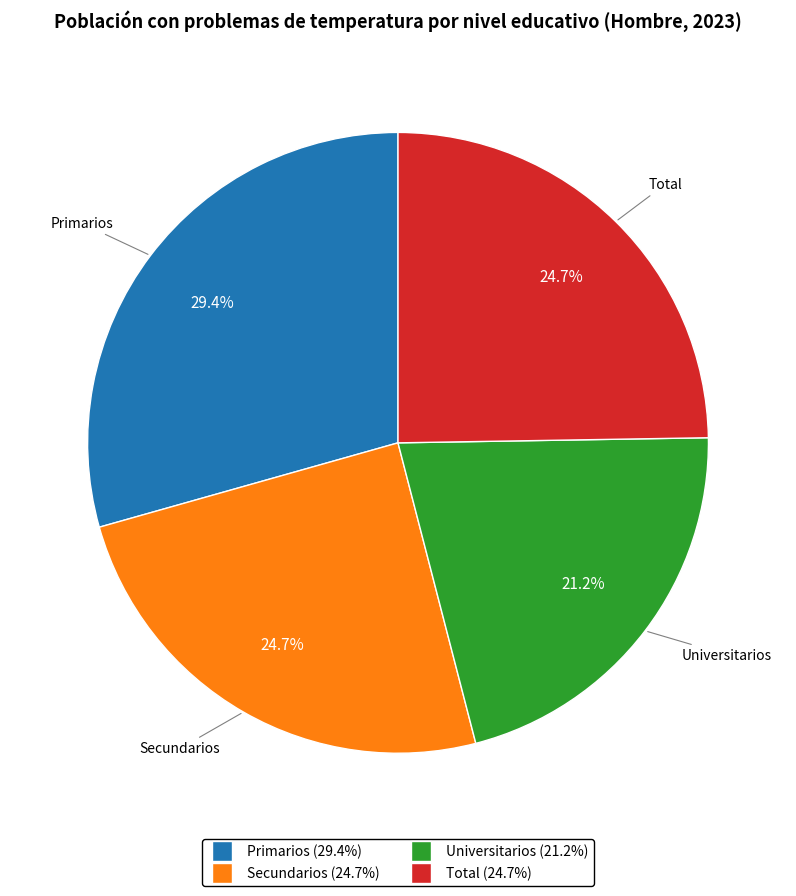

Which category has the smallest portion of the pie?

Universitarios